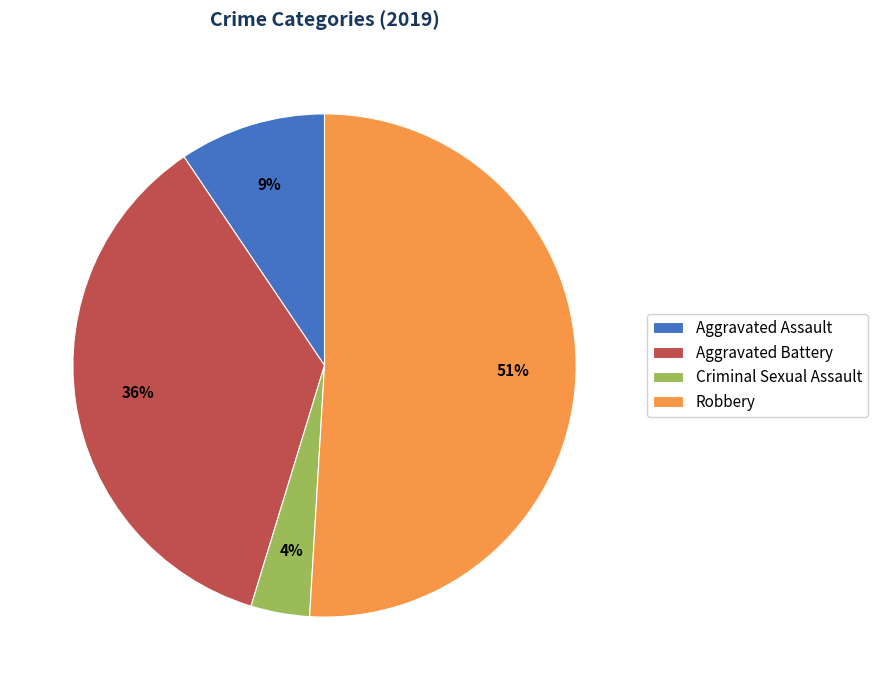

Which category accounts for the majority?

Robbery